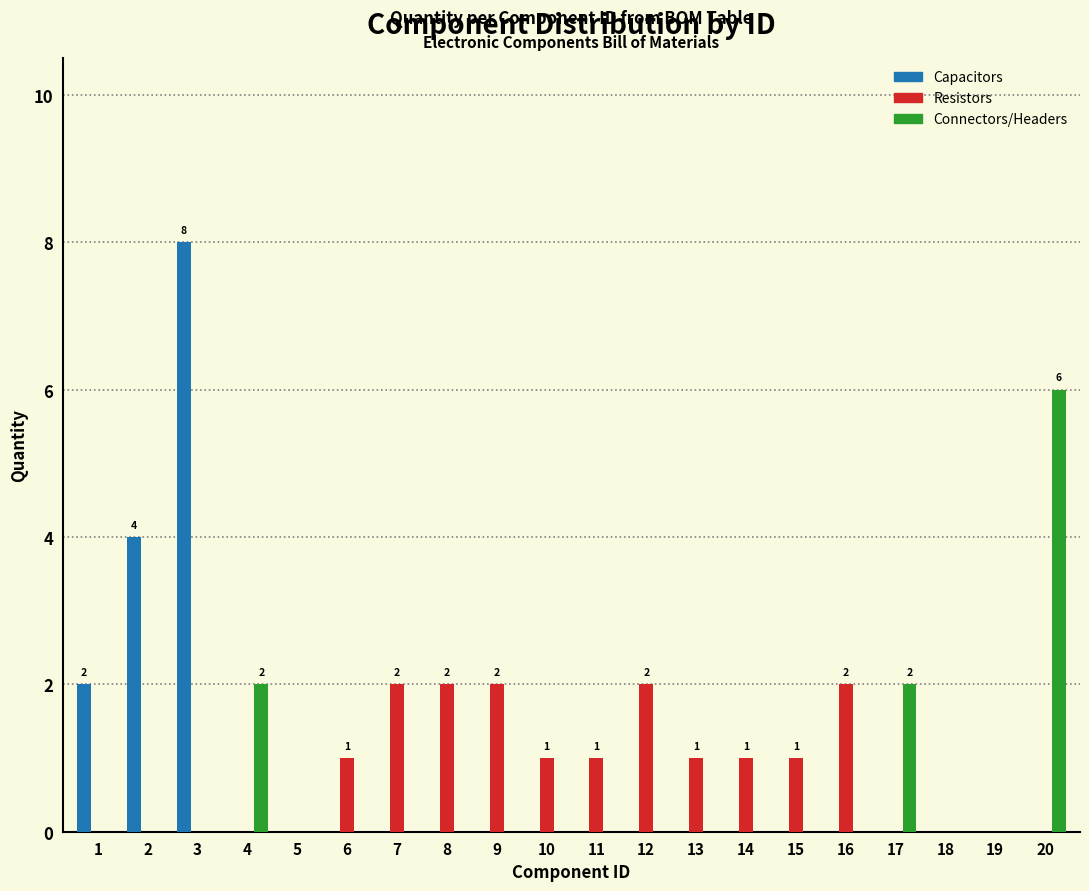

Which series changed the most between 3 and 8?

Capacitors